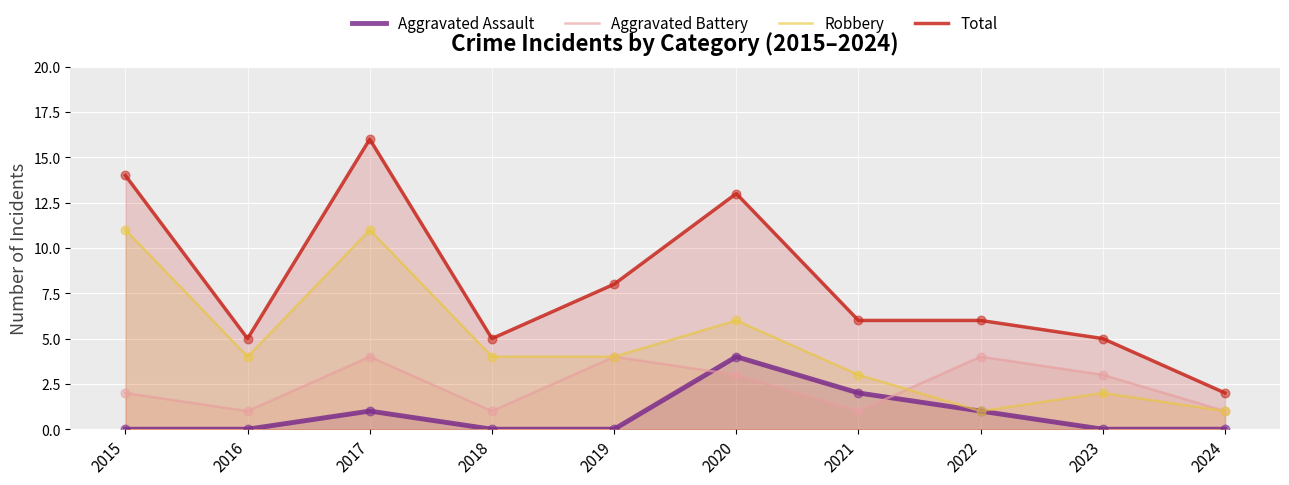

At which category is the sum across all series the highest?

2017